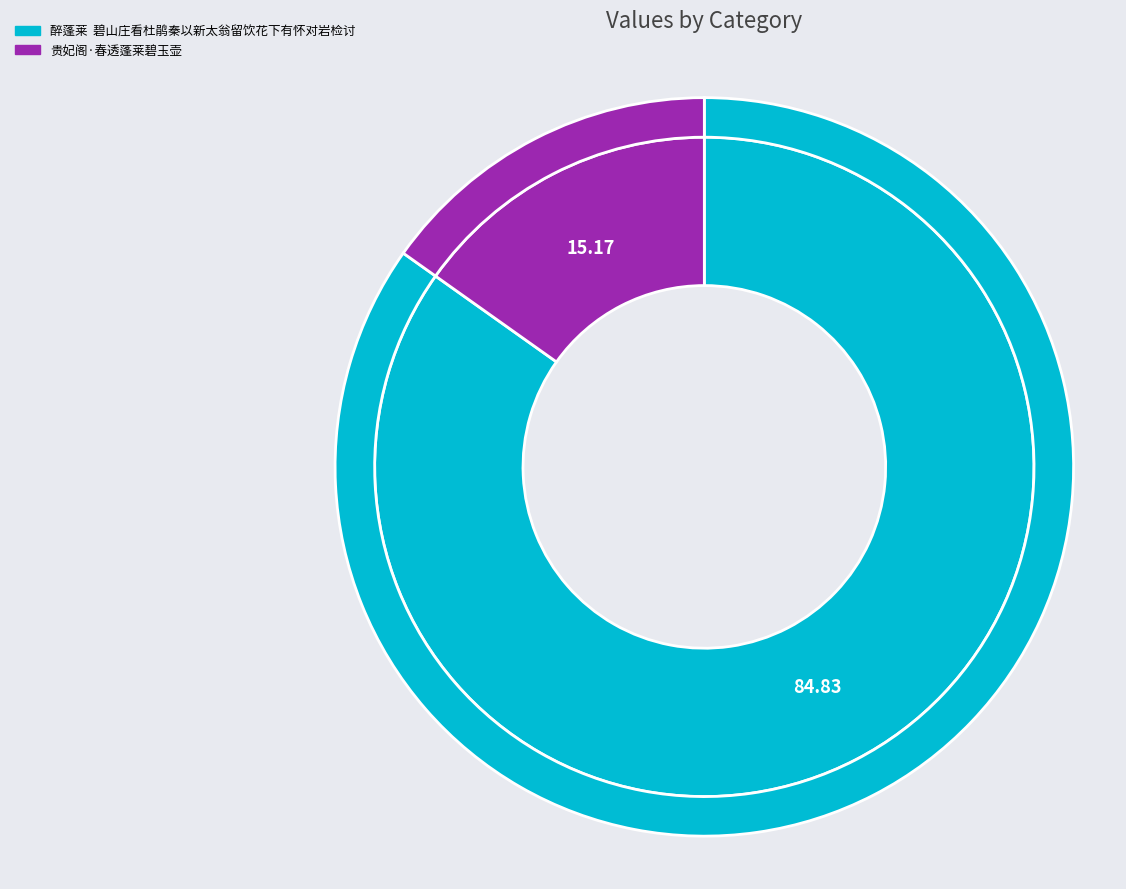

To the nearest percent, what is the combined percentage of 贵妃阁·春透蓬莱碧玉壶 and 醉蓬莱  碧山庄看杜鹃秦以新太翁留饮花下有怀对岩检讨?

100%